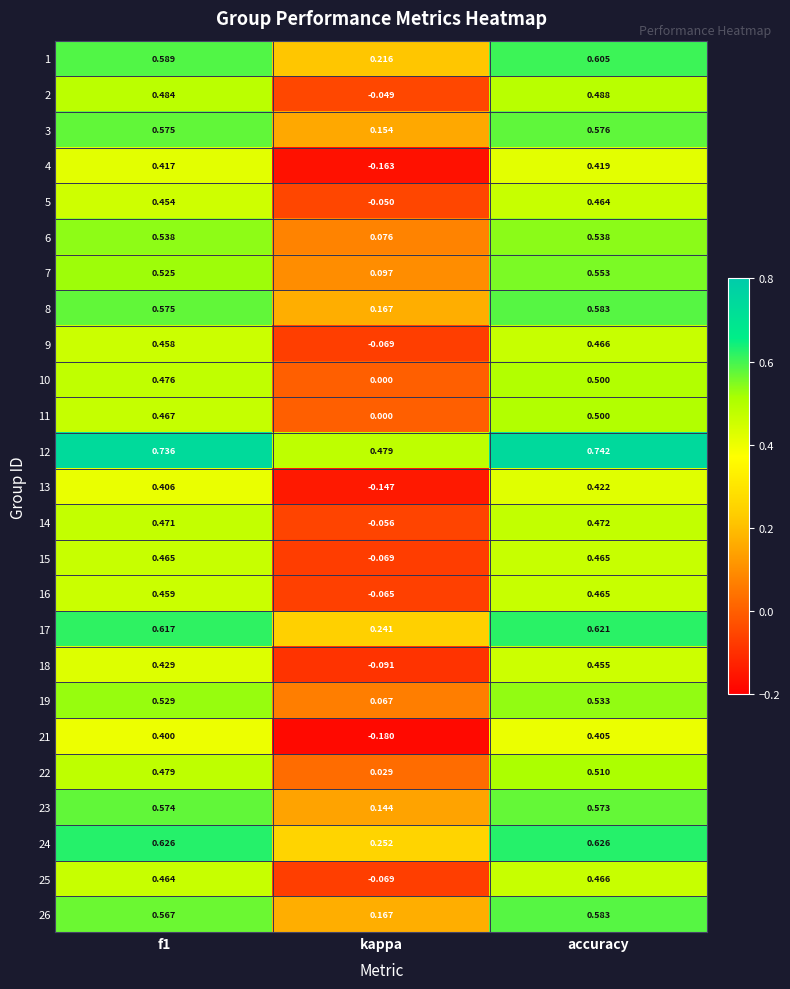

Where is 21 nearest to the value 0?

kappa